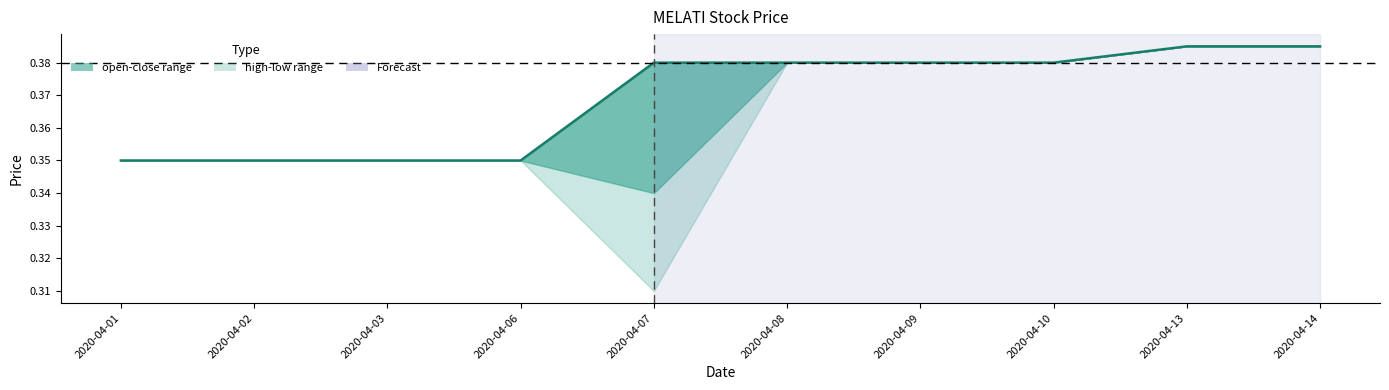

What is the maximum value shown in the chart?

0.4